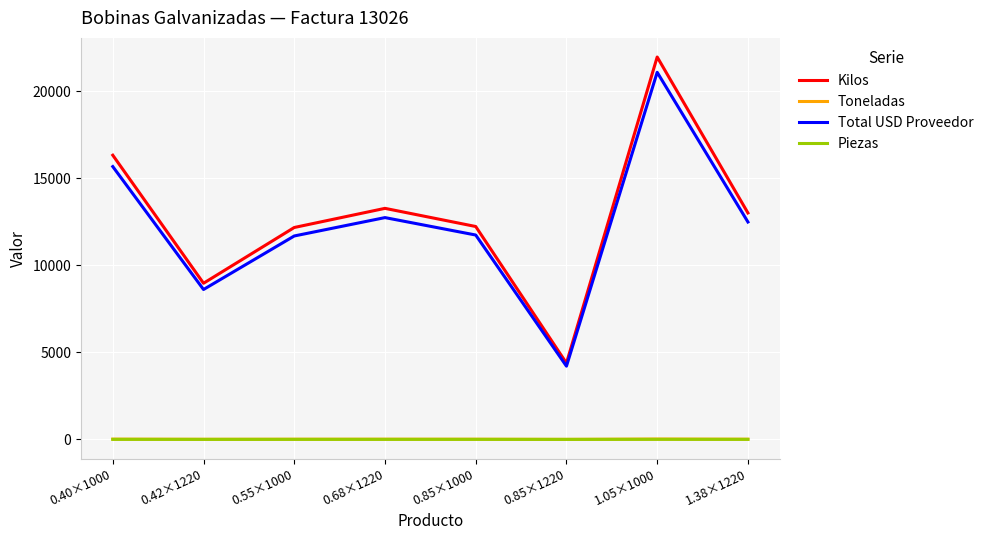

What is the difference between the maximum and minimum values in the Total USD Proveedor series?

16886.4